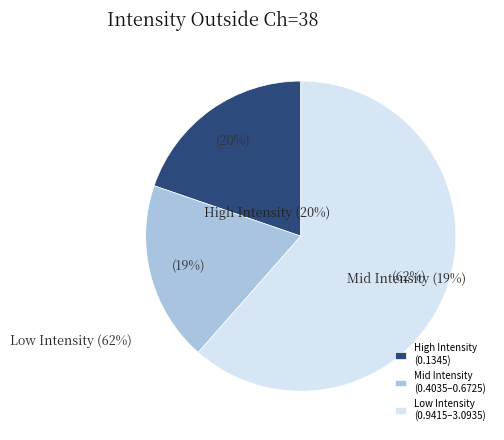

Is there any slice that represents more than half of the pie?

Yes